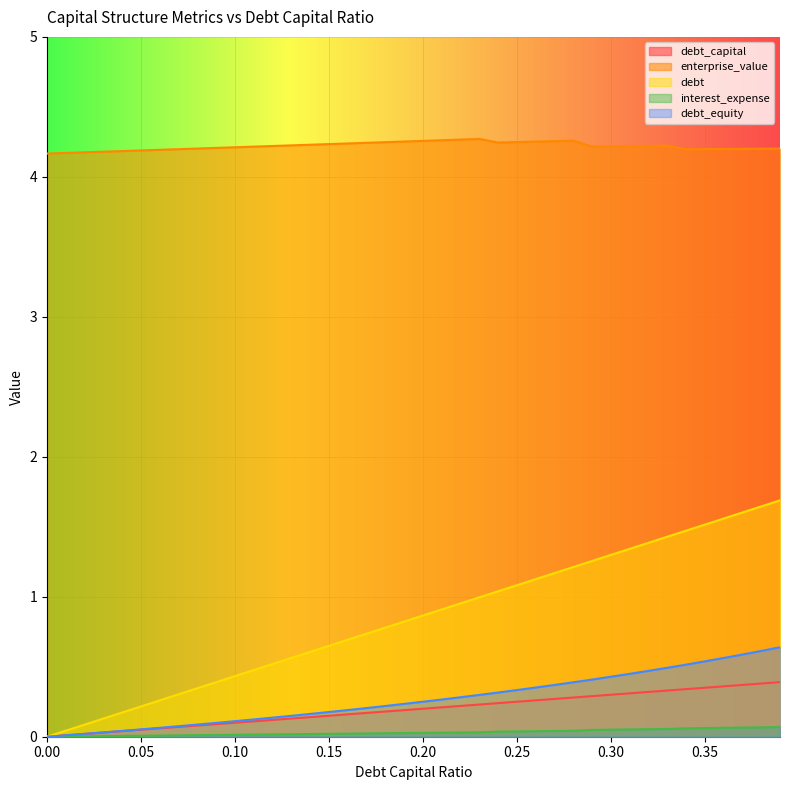

Which series has the largest total across all categories?

enterprise_value